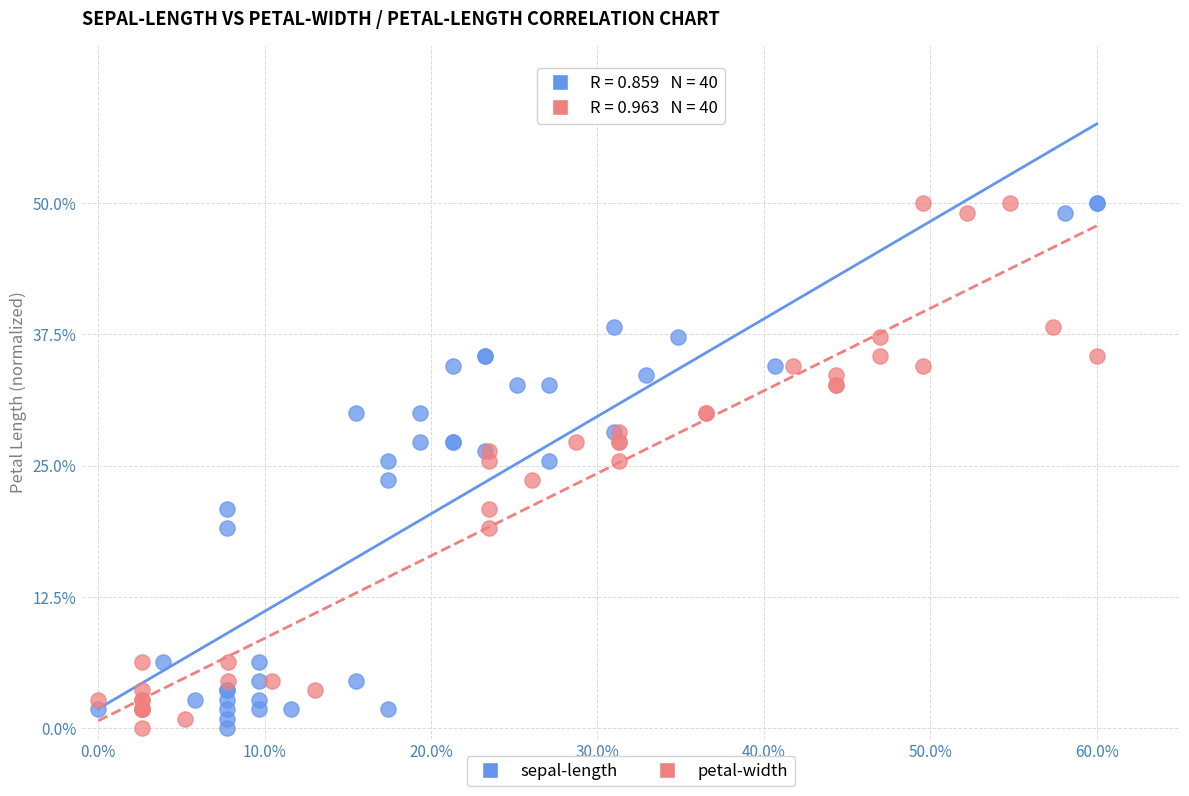

What are all the series names shown in the legend?

sepal-length, petal-width